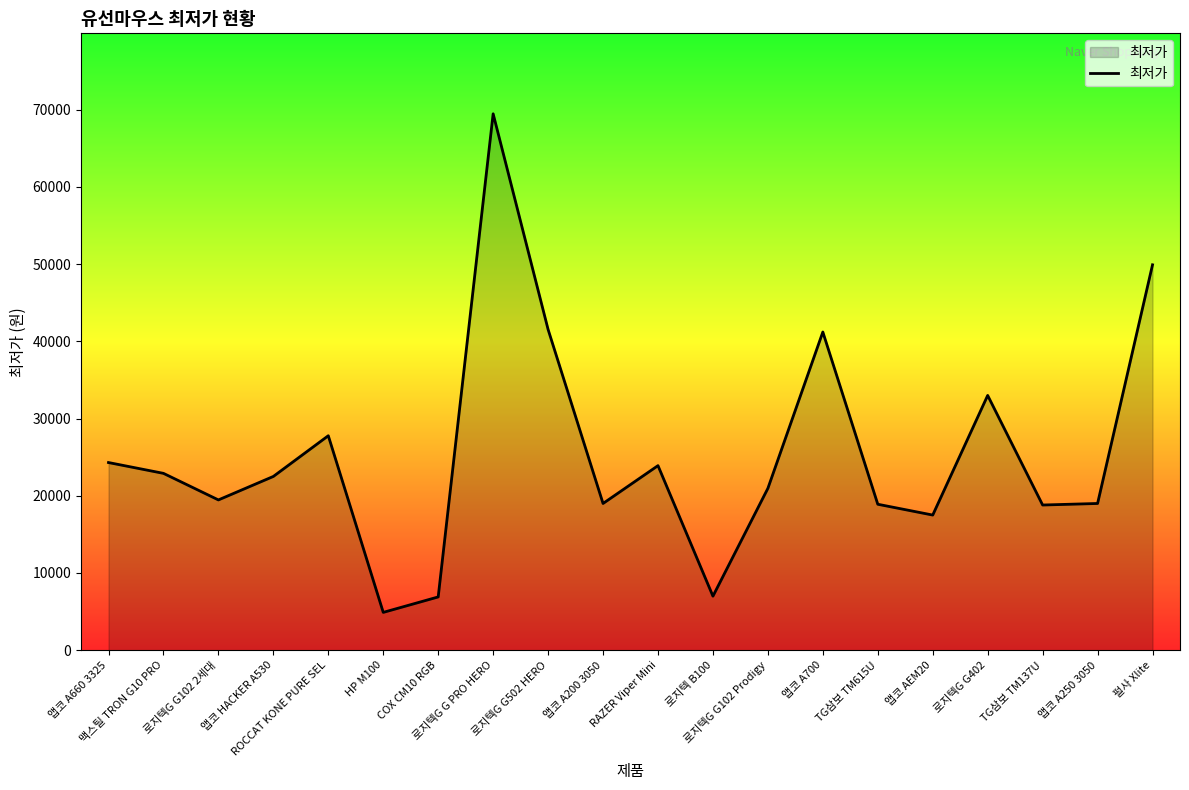

Is it true that the value at RAZER Viper Mini is 39158?

False